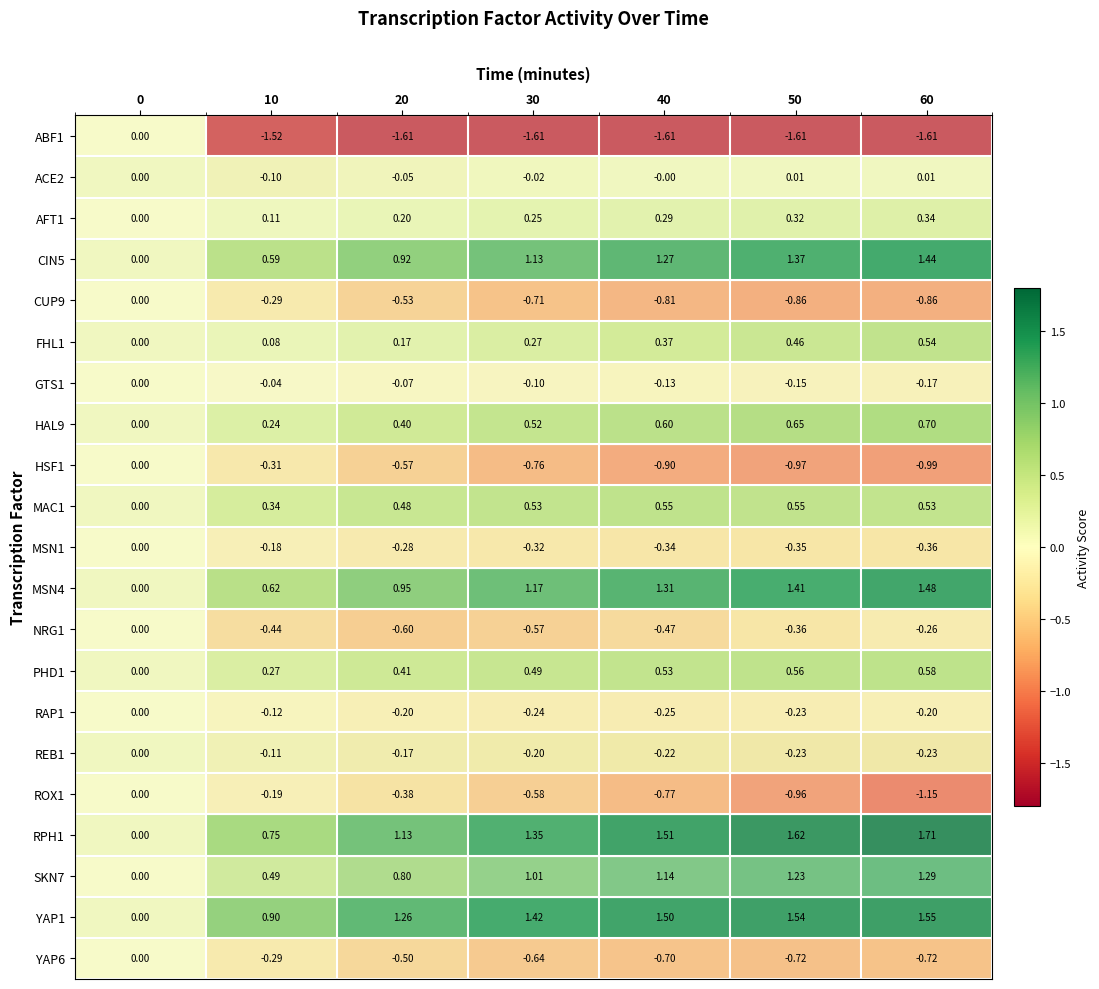

How many categories are shown in the chart?

7